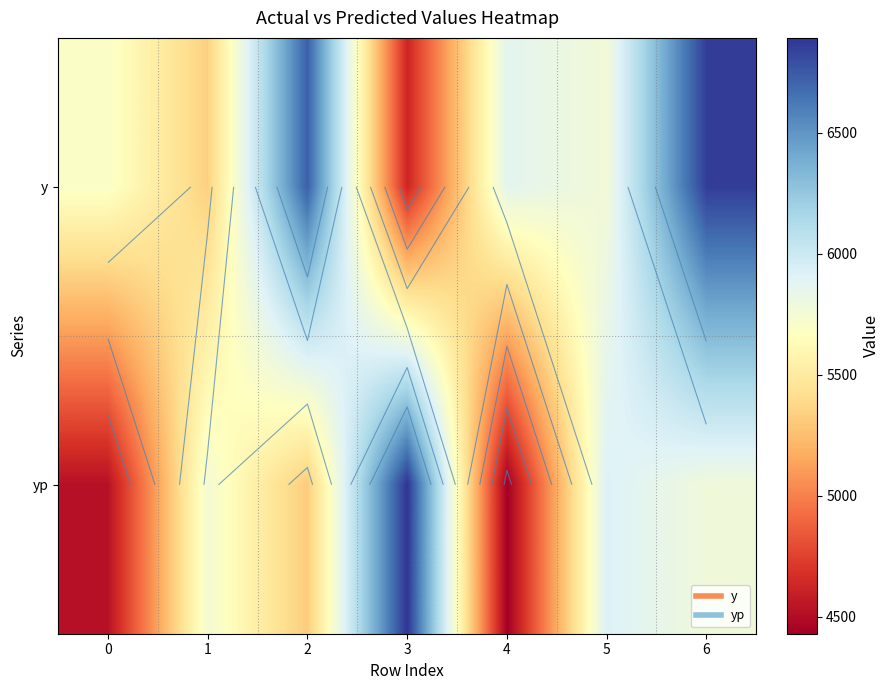

What is the total value across all series at 0?

10222.9